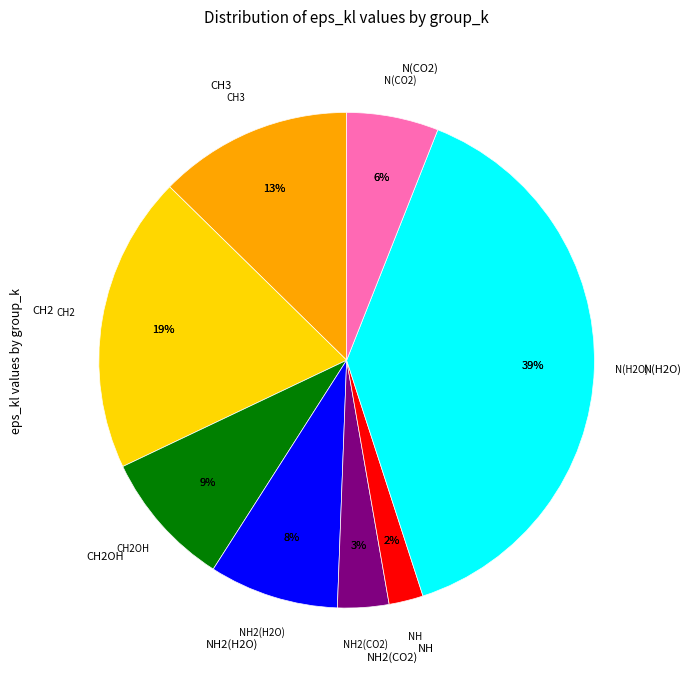

To the nearest percent, what is the difference between the largest and smallest slice percentages?

37%